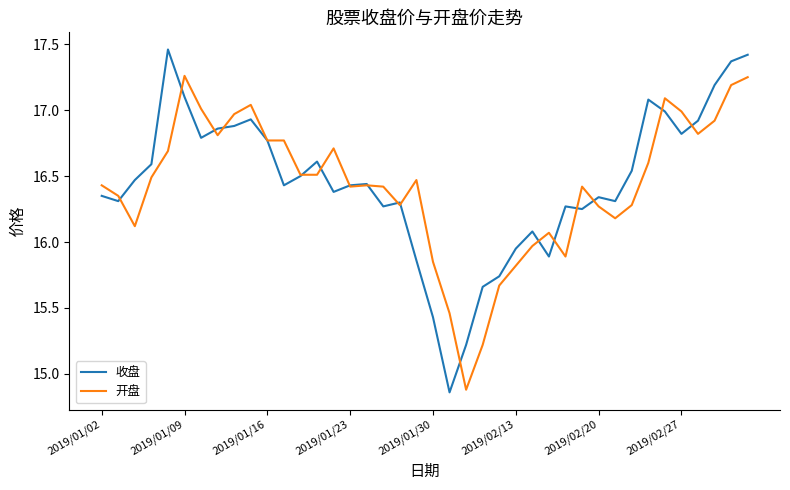

Which series has the widest spread of values?

收盘